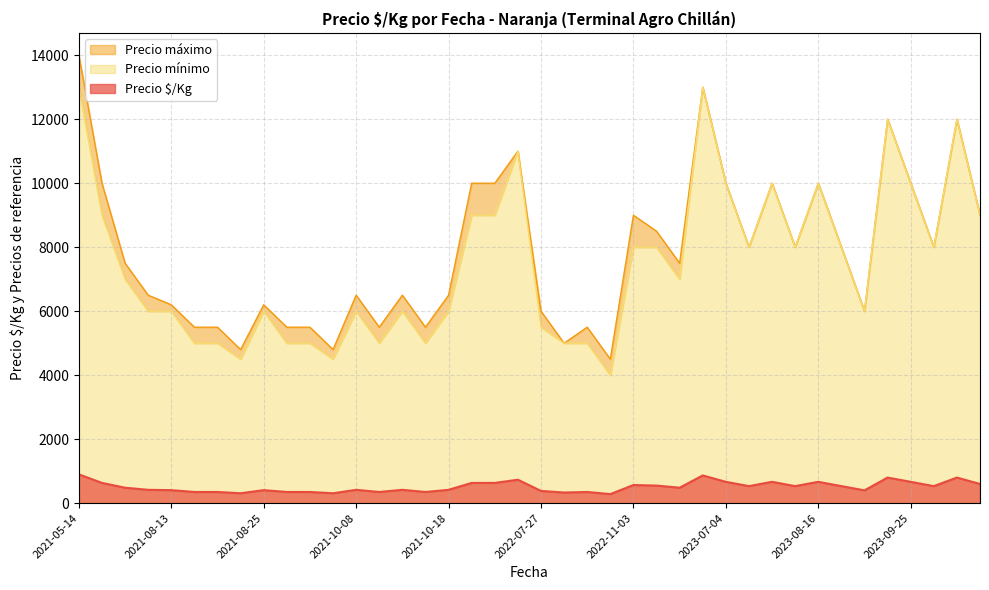

The value of Precio $/Kg at 2021-08-25 is 407. True or false?

True